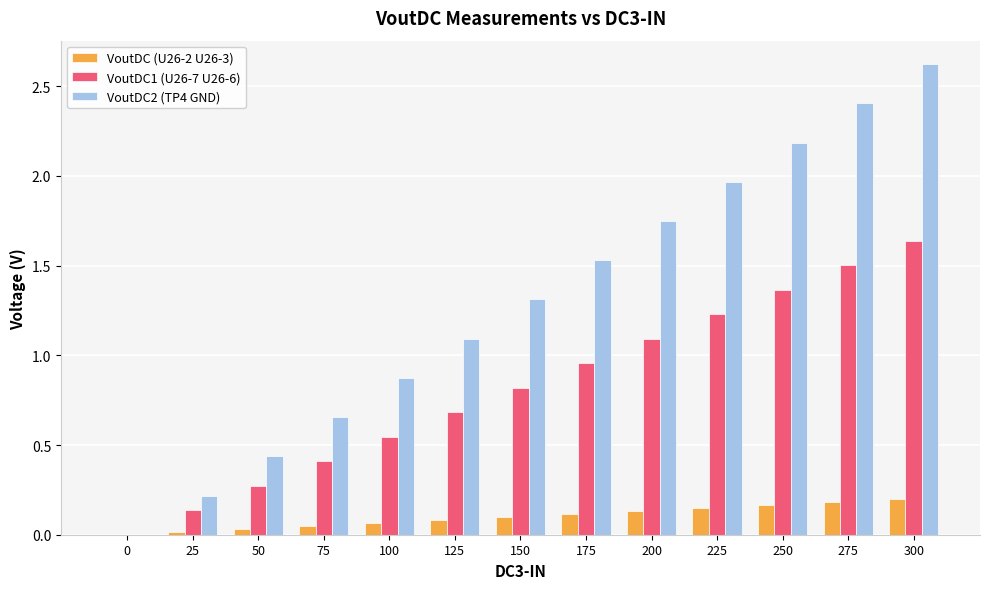

What is the maximum value shown in the chart?

2.6